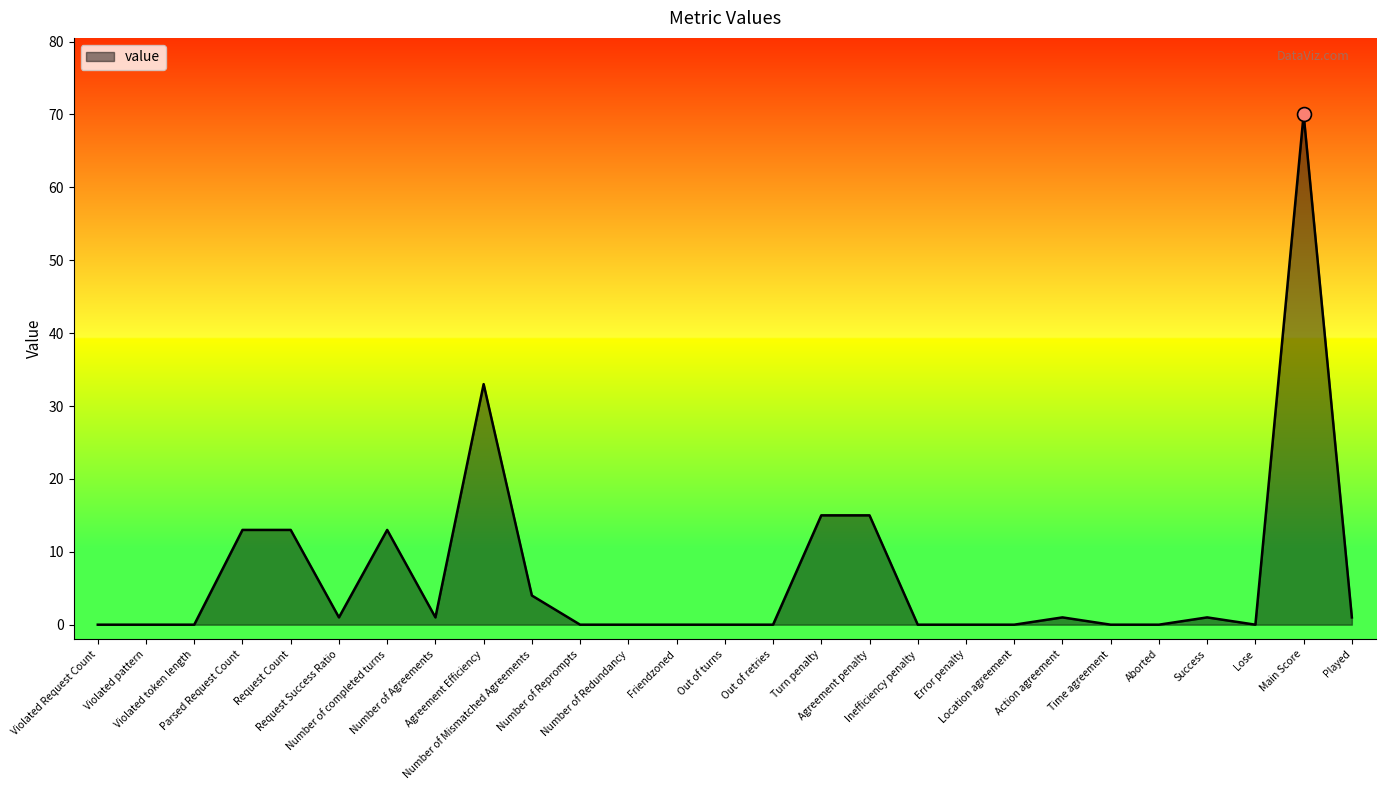

What is the greatest value displayed?

70